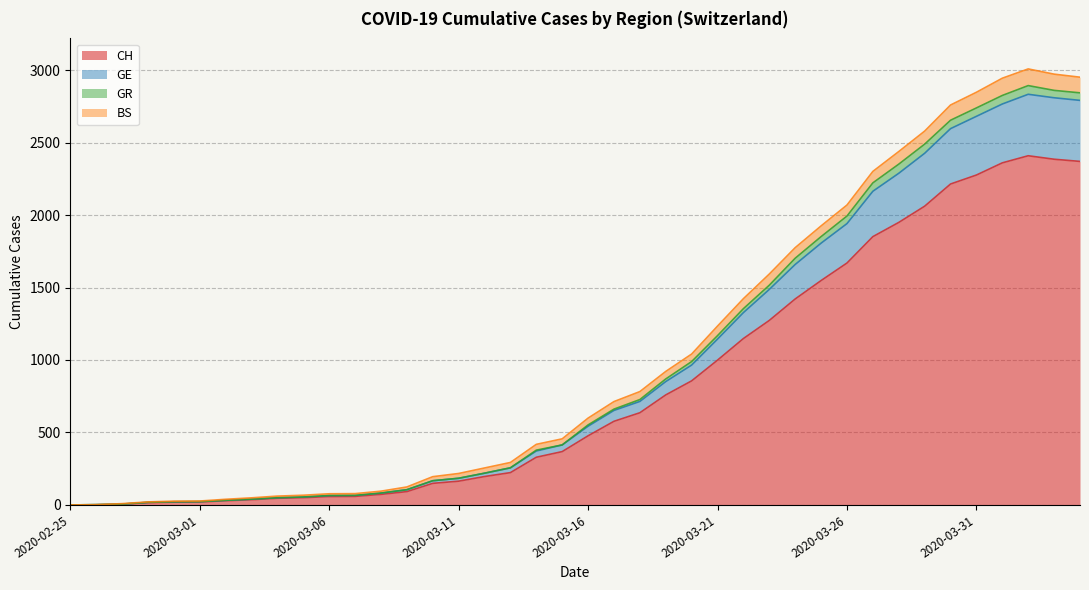

Where is CH nearest to the value 1204?

2020-03-22